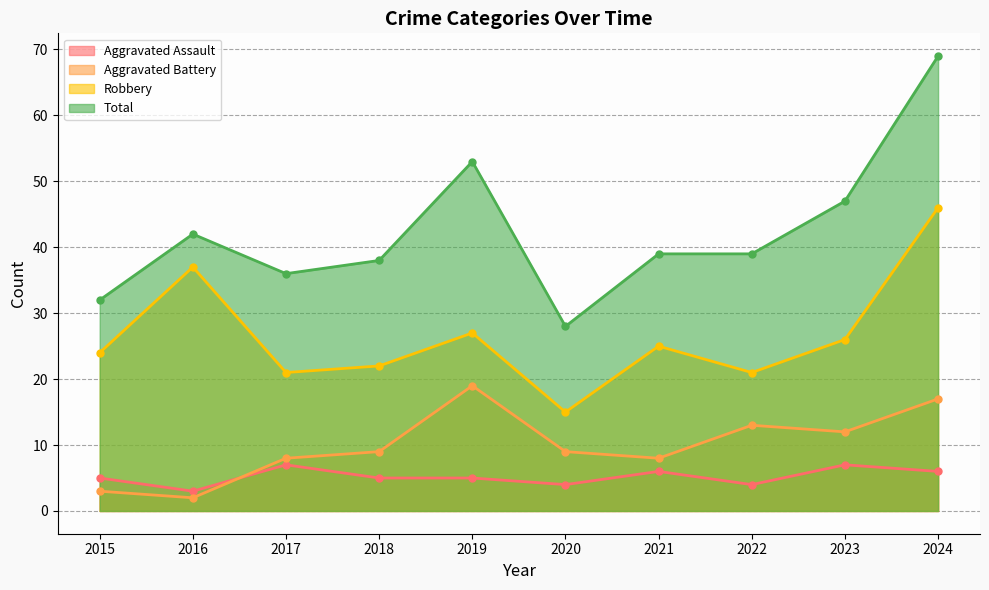

What is the maximum value shown in the chart?

69